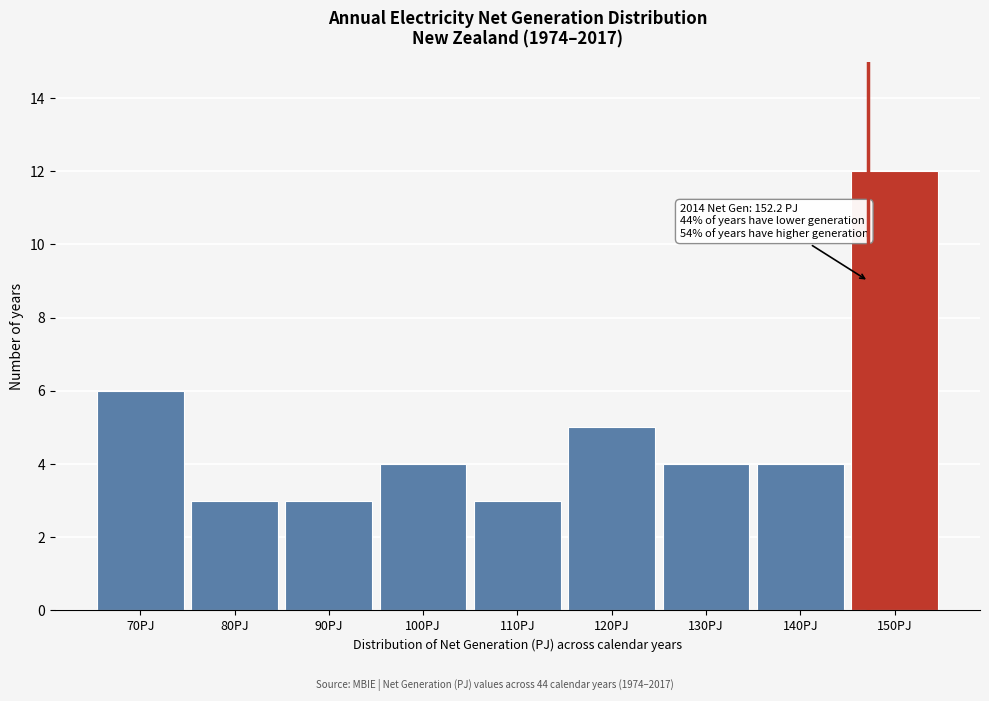

Reading right to left, list all the values displayed in this chart.

150PJ=12	140PJ=4	130PJ=4	120PJ=5	110PJ=3	100PJ=4	90PJ=3	80PJ=3	70PJ=6